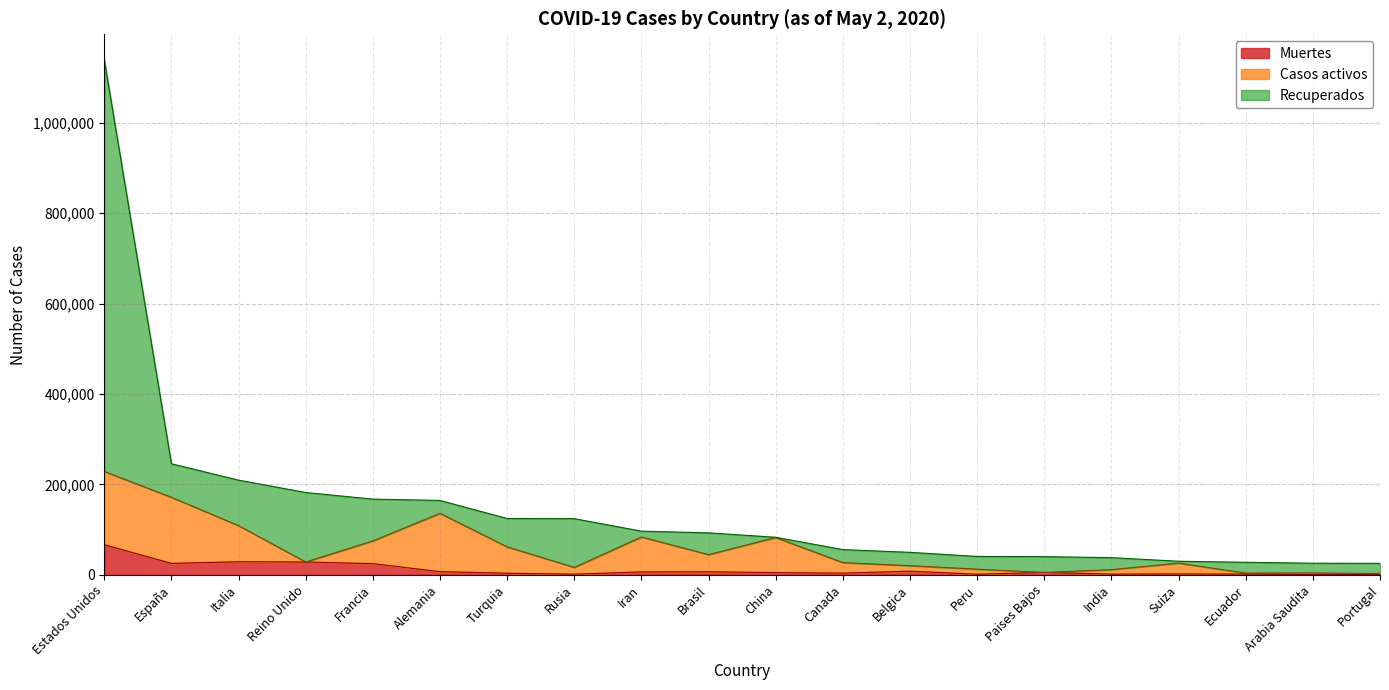

At which category is the sum across all series the highest?

Estados Unidos